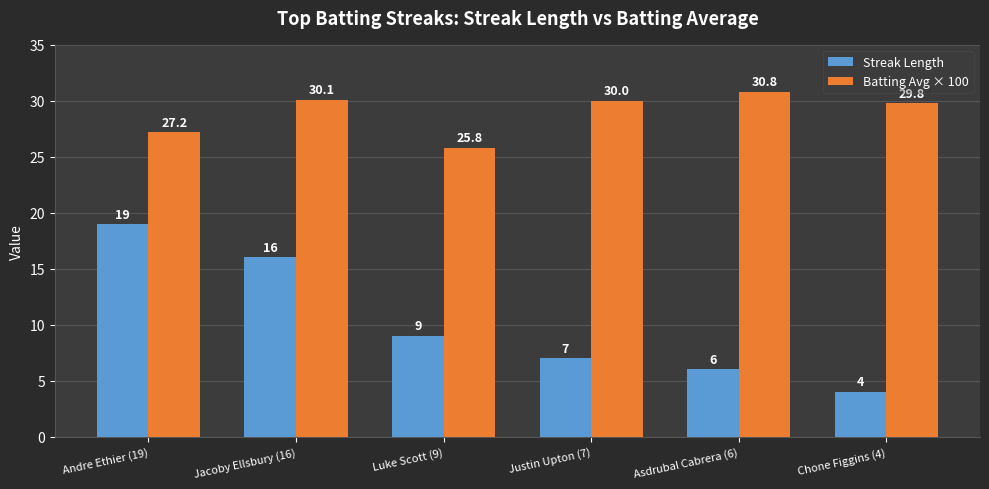

Which series has the largest total across all categories?

Batting Avg × 100